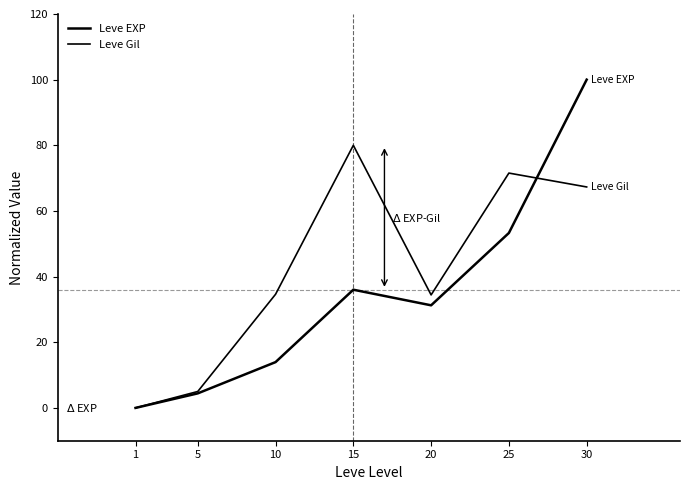

Reading left to right, list all the values displayed in this chart.

Leve EXP: 1=0.0	5=4.4	10=13.9	15=36.0	20=31.3	25=53.3	30=100.0
Leve Gil: 1=0.0	5=5.0	10=34.6	15=80.0	20=34.4	25=71.5	30=67.3